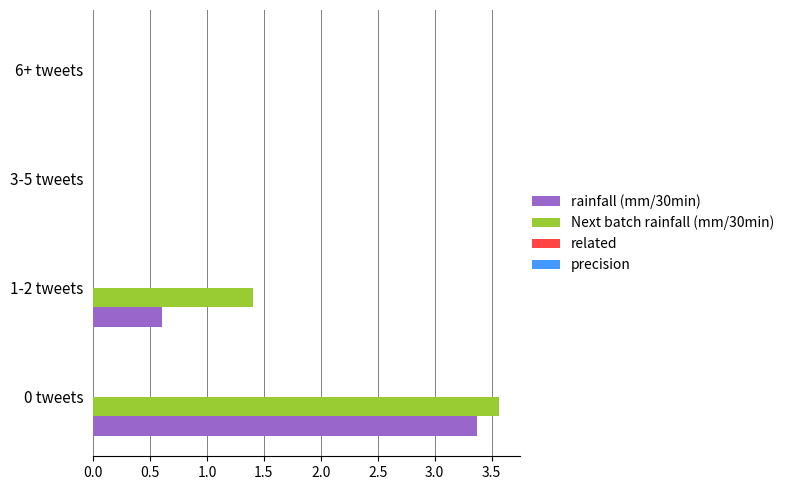

At which category is the sum across all series the highest?

0 tweets